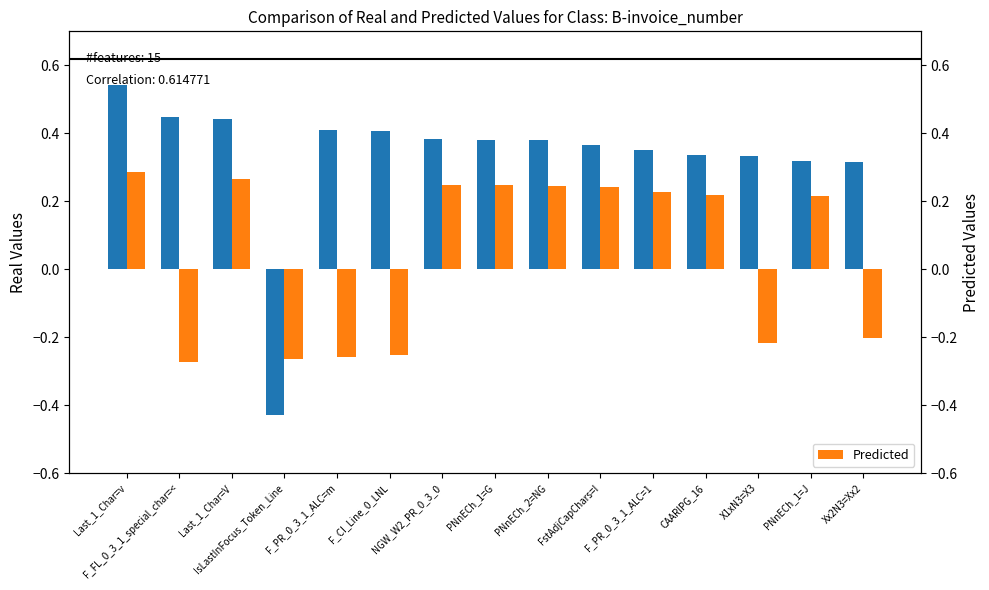

Which has a higher value, Last_1_Char=v or IsLastInFocus_Token_Line?

Last_1_Char=v